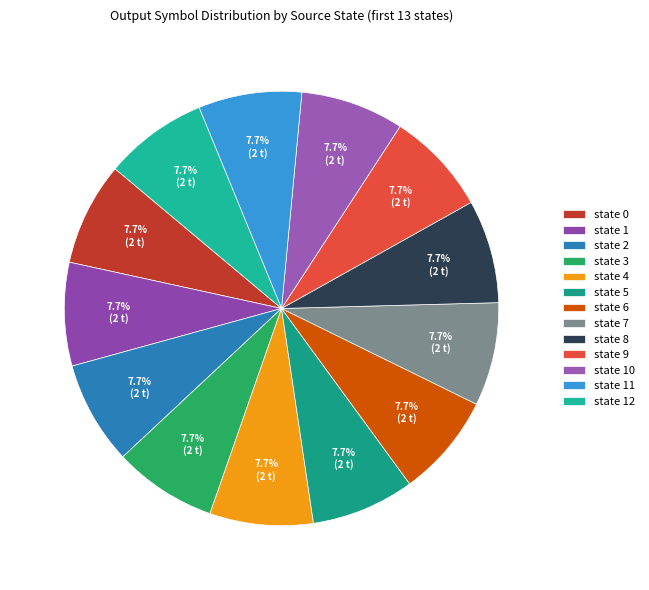

How many slices are in this pie chart?

13